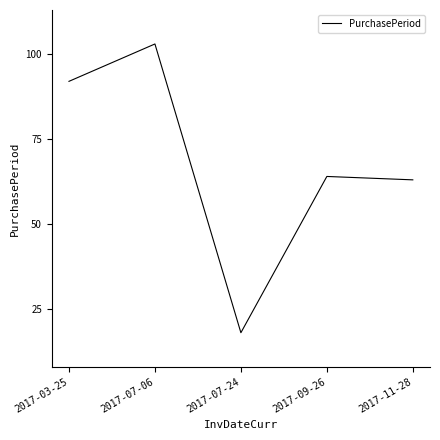

What is the approximate value at 2017-11-28, to the nearest 10?

60